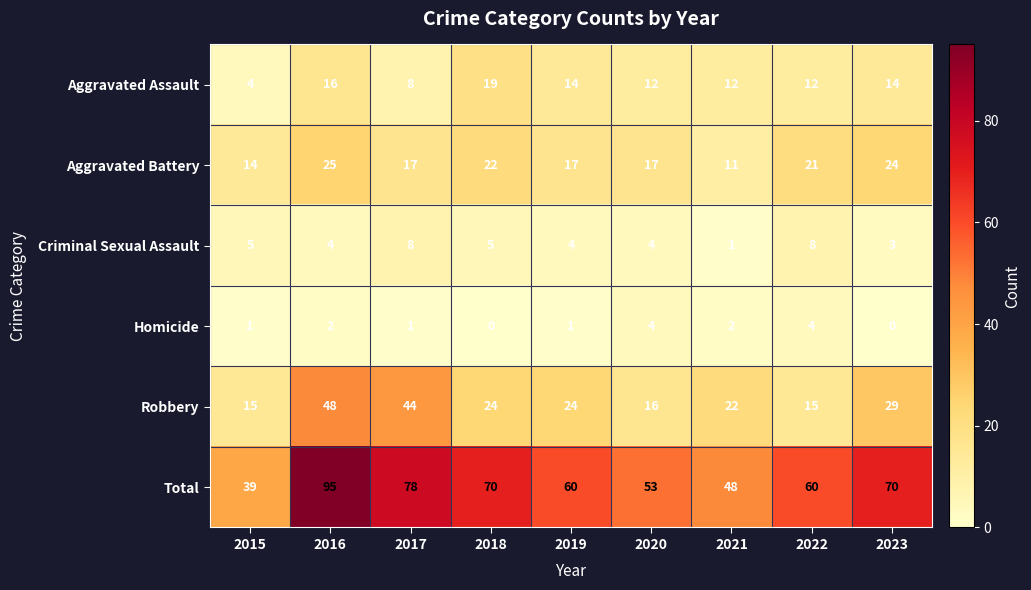

Where does the Aggravated Battery series first go above 17?

2016